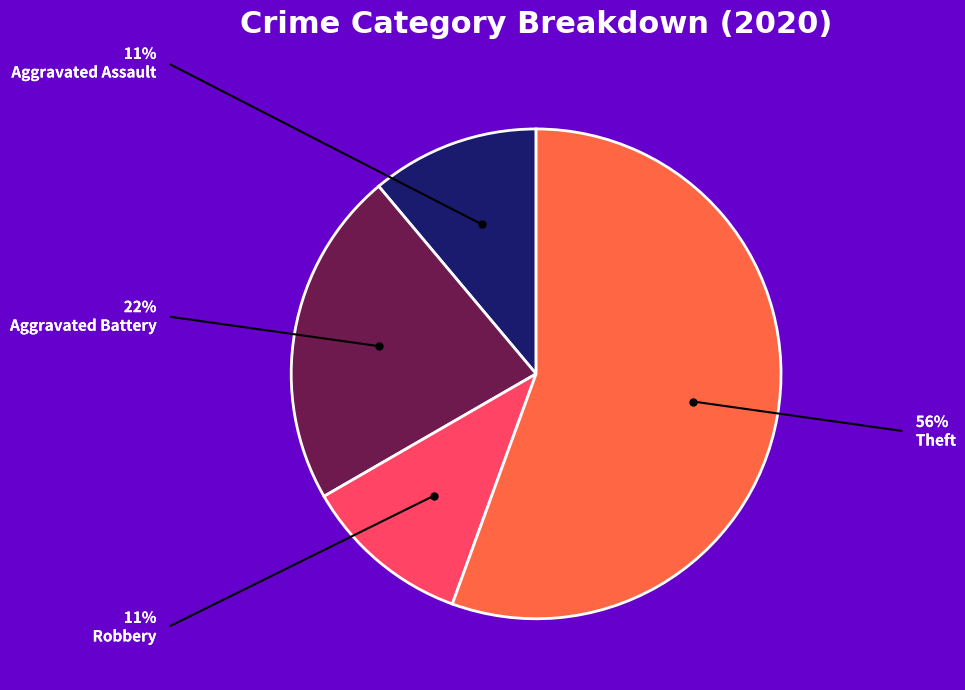

Is there a majority slice in this chart?

Yes